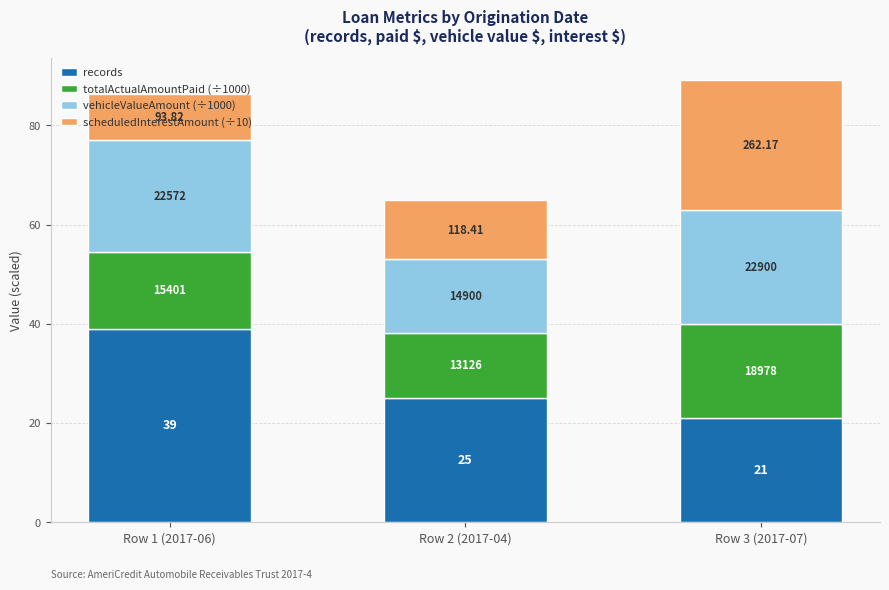

Between Row 1 (2017-06) and Row 3 (2017-07), which is larger?

Row 1 (2017-06)